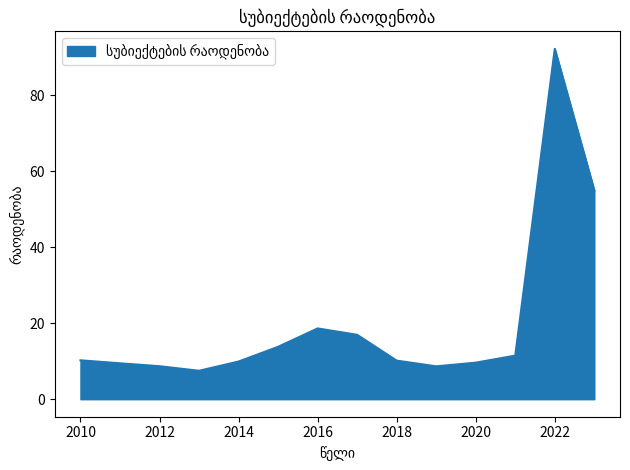

What is the minimum value shown in the chart?

7.5